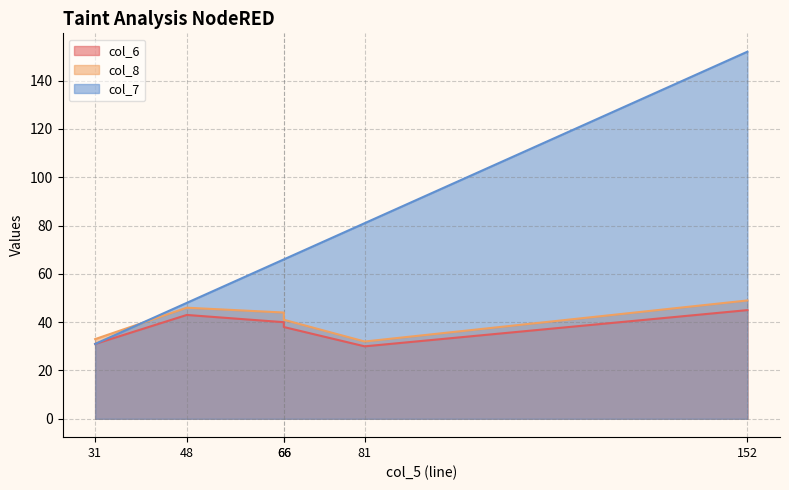

Does the chart display data point markers on the line(s)?

No